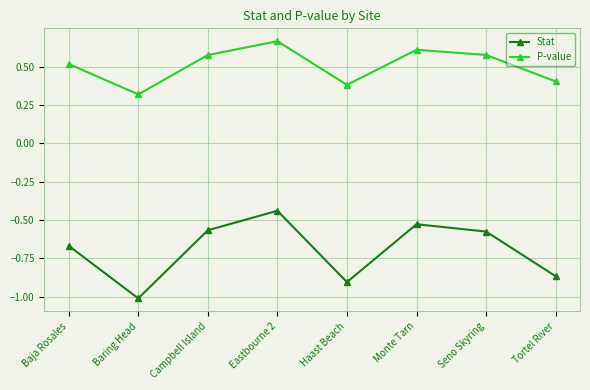

What is the label of the 4th point from the left?

Eastbourne 2